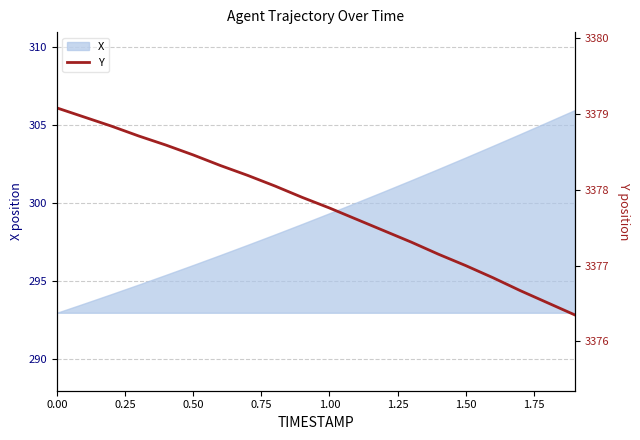

At which label does X first exceed 299?

1.00